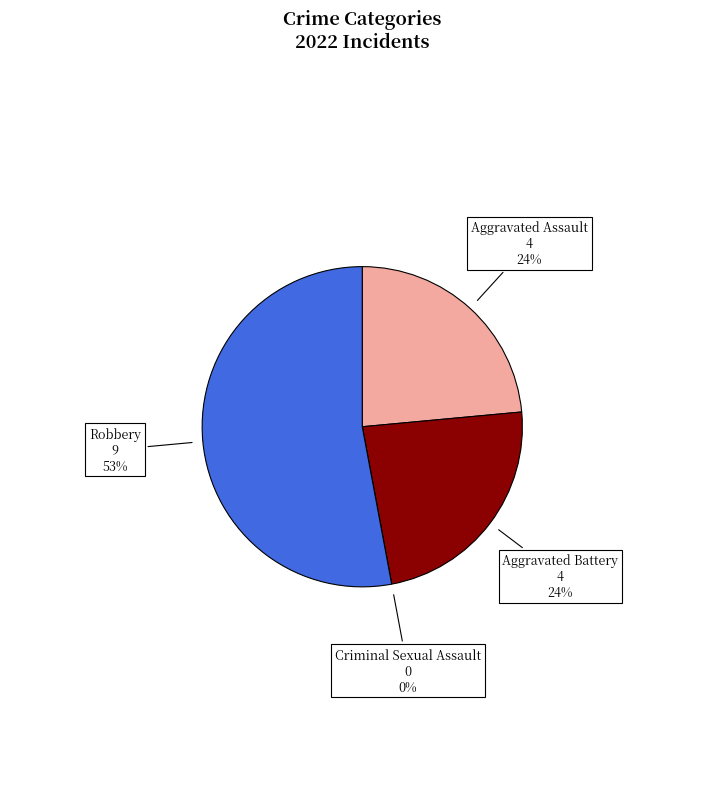

True or false: Aggravated Battery accounts for 24% of the total.

True